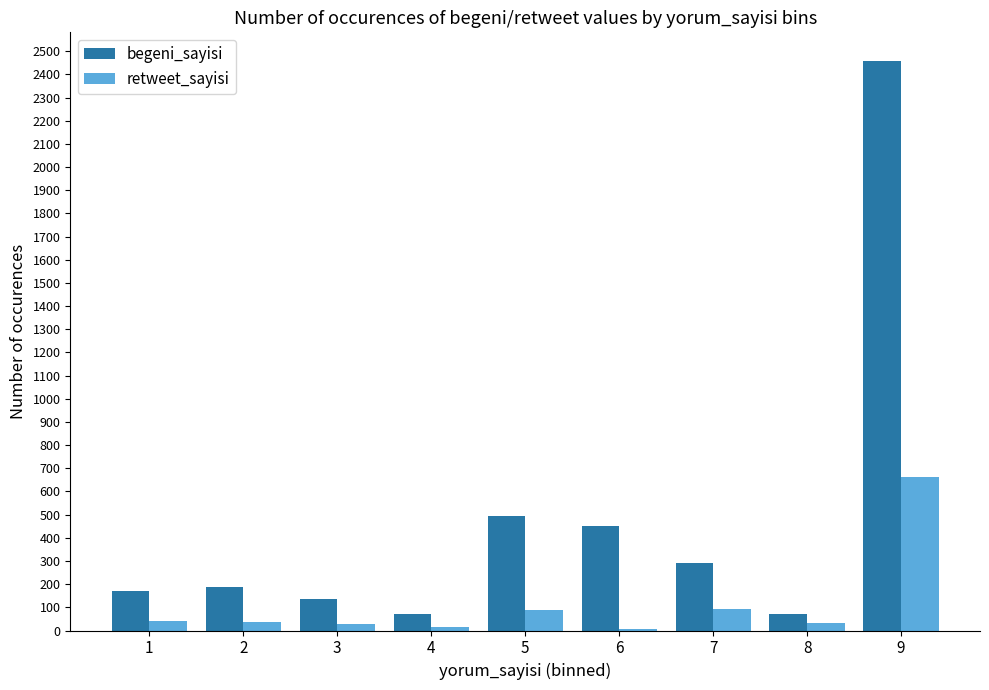

At which category is the sum across all series the highest?

9